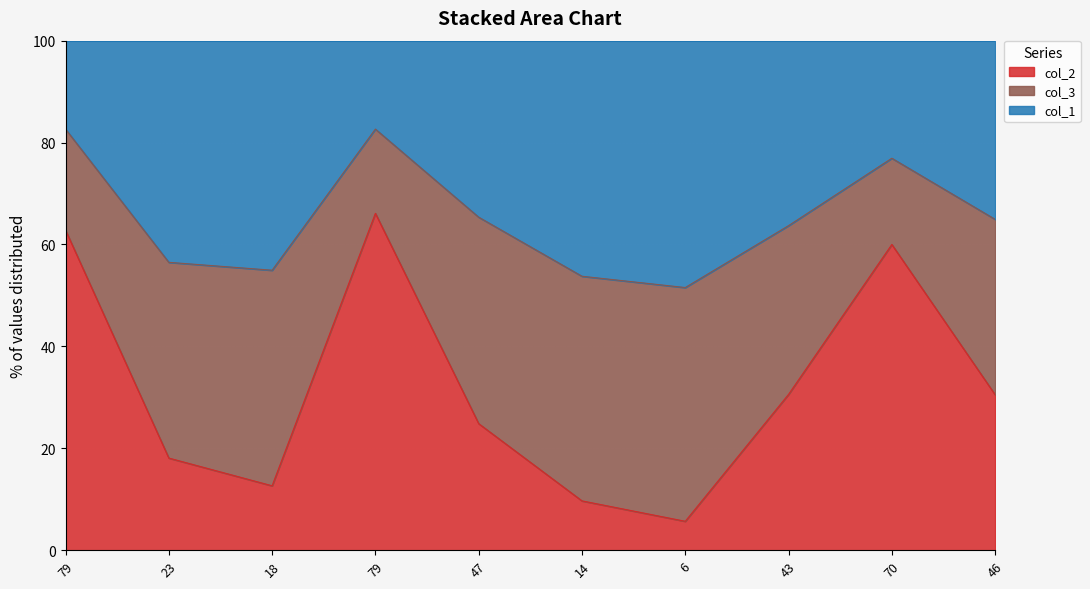

True or false: col_1 has more than 0 points higher than both neighbors.

True